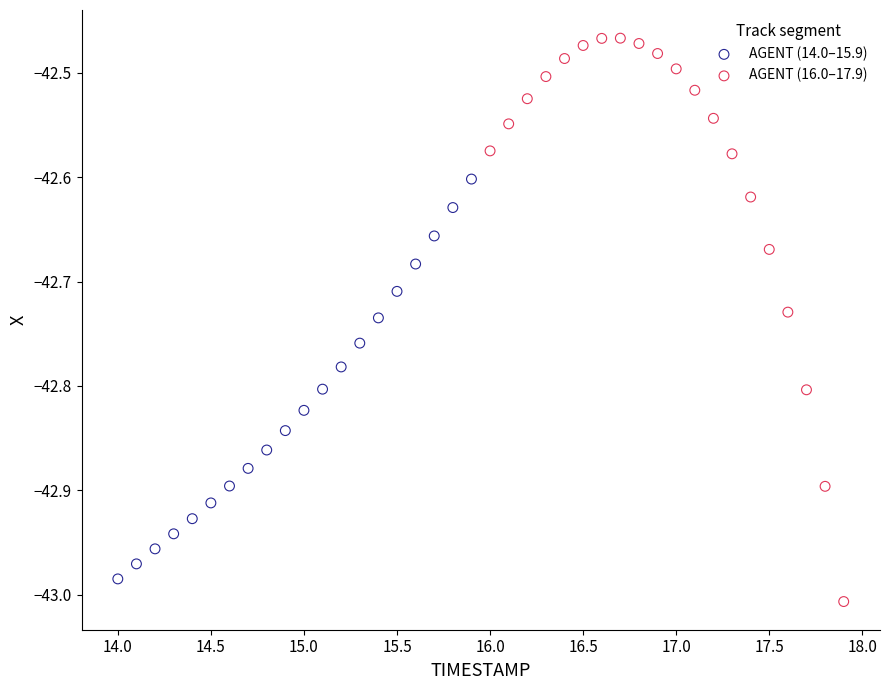

Which series contains the highest Y value?

AGENT (16.0–17.9)